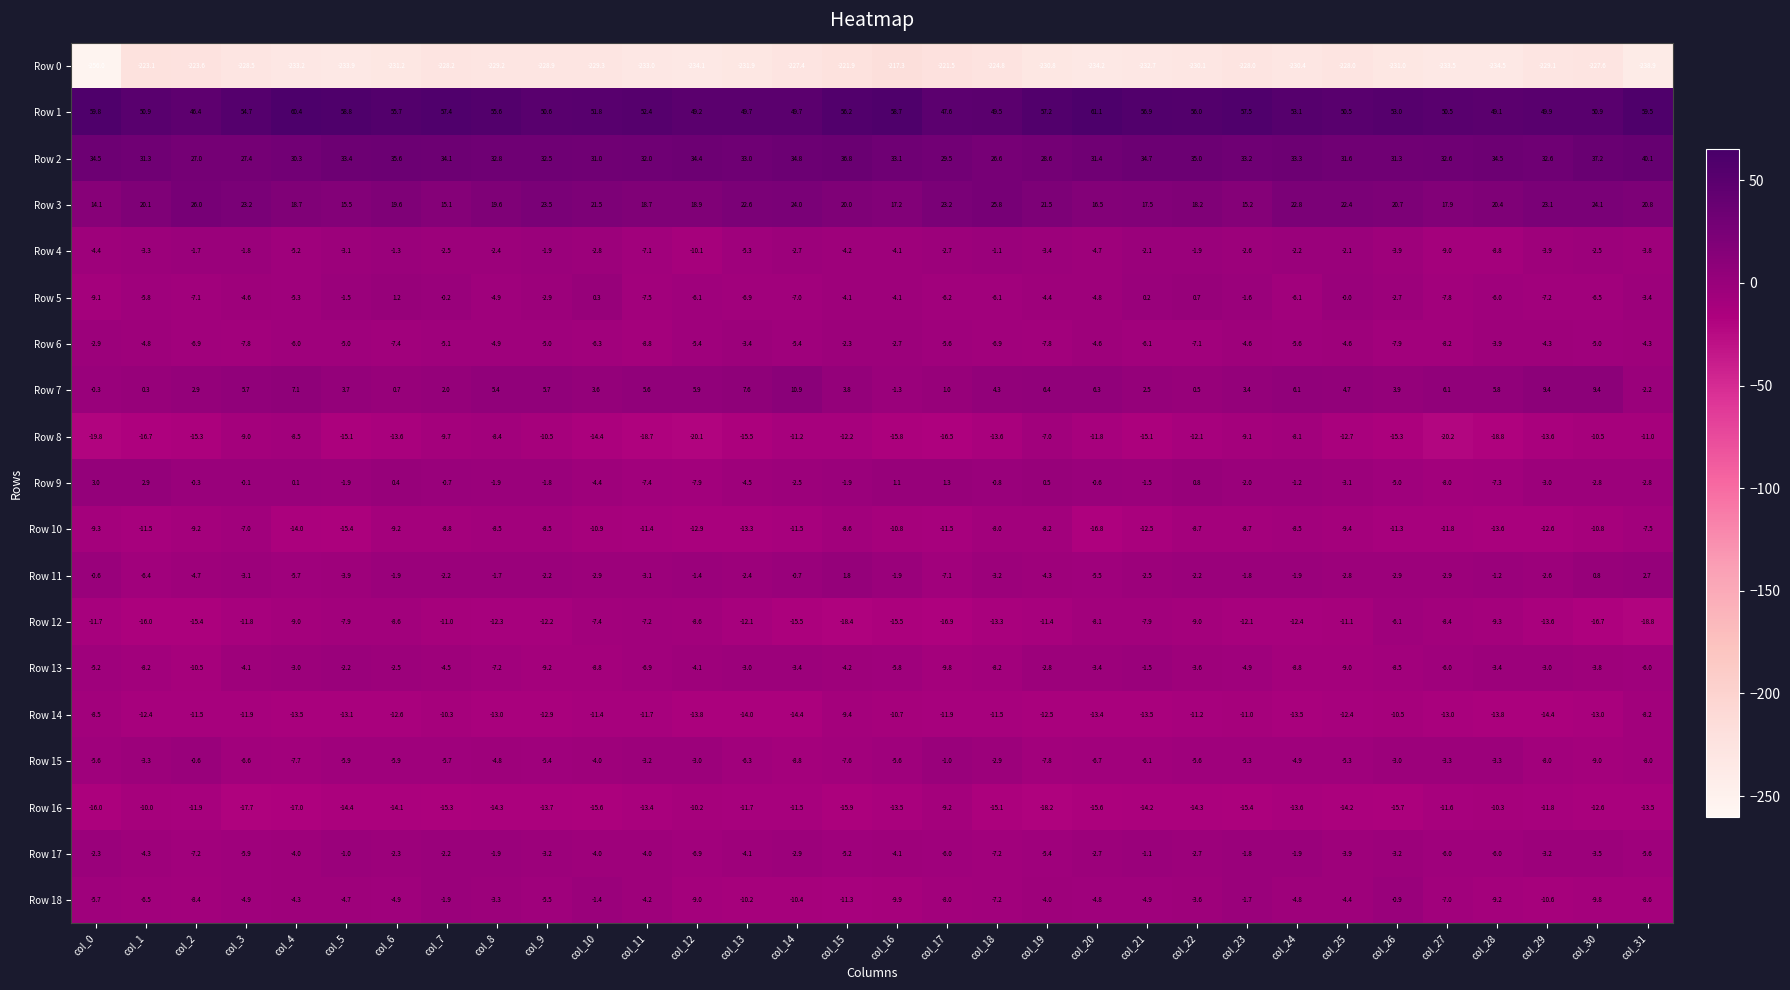

What is the difference between the Row 8 values at col_19 and col_8?

1.4